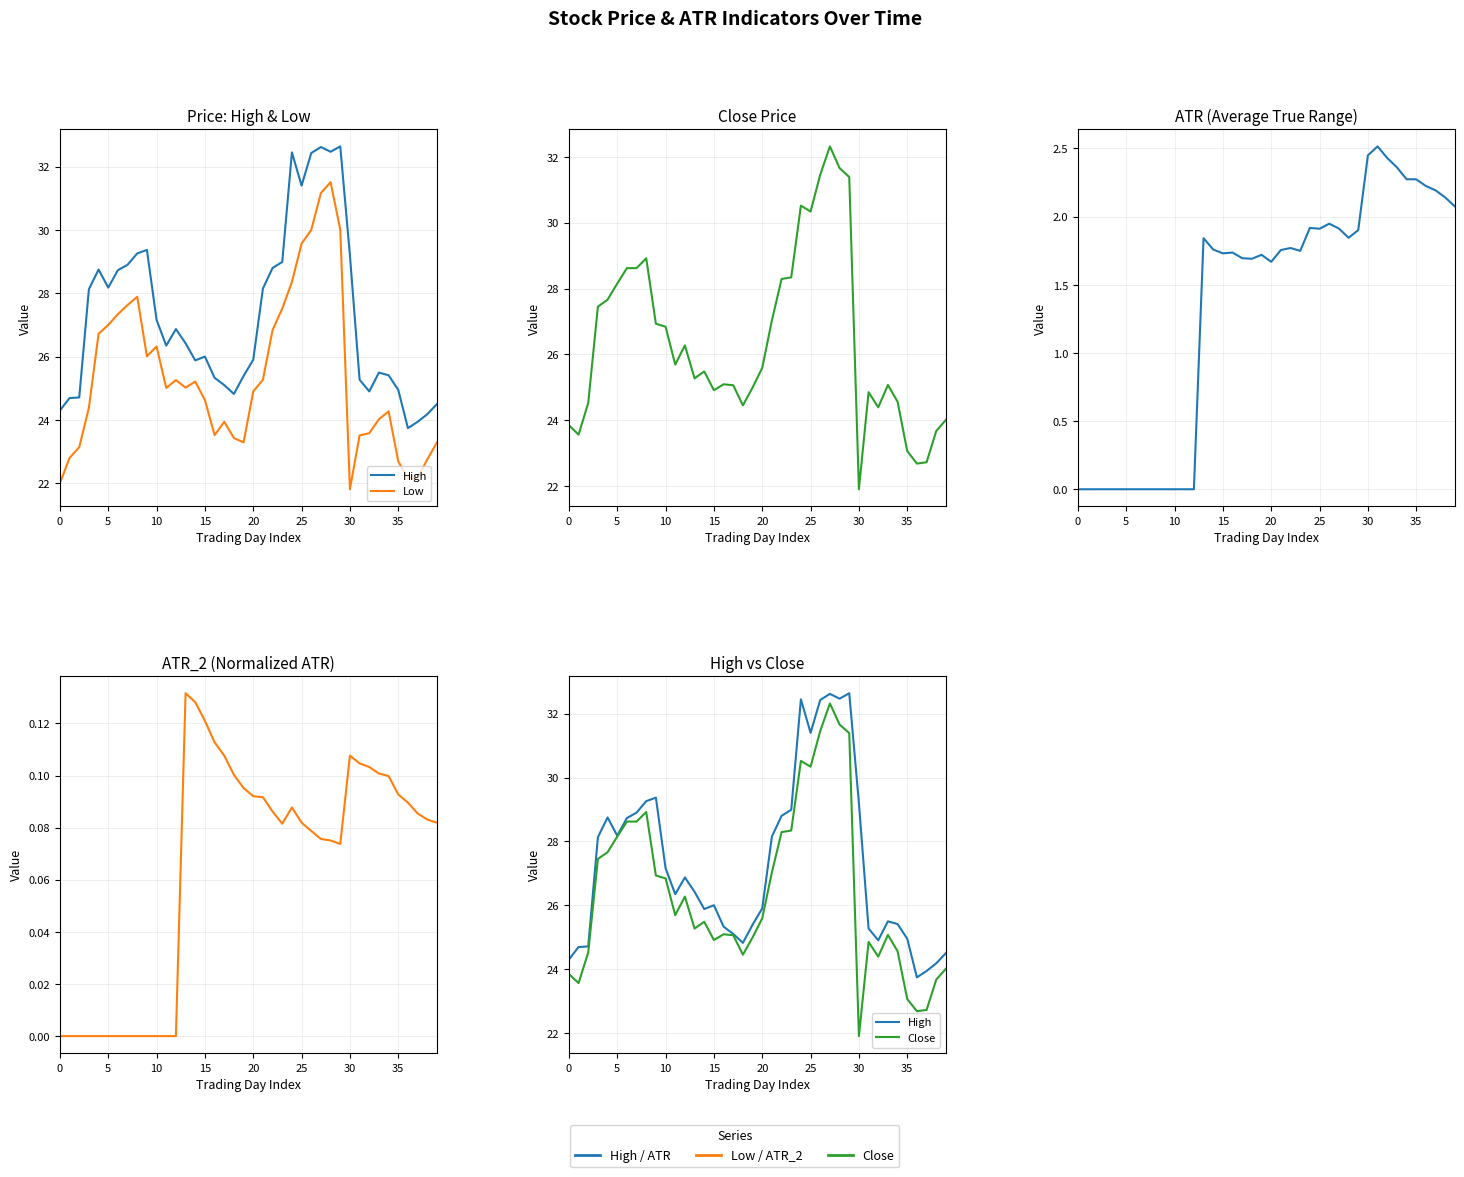

What is the difference between the maximum and second lowest values in the High series?

8.7